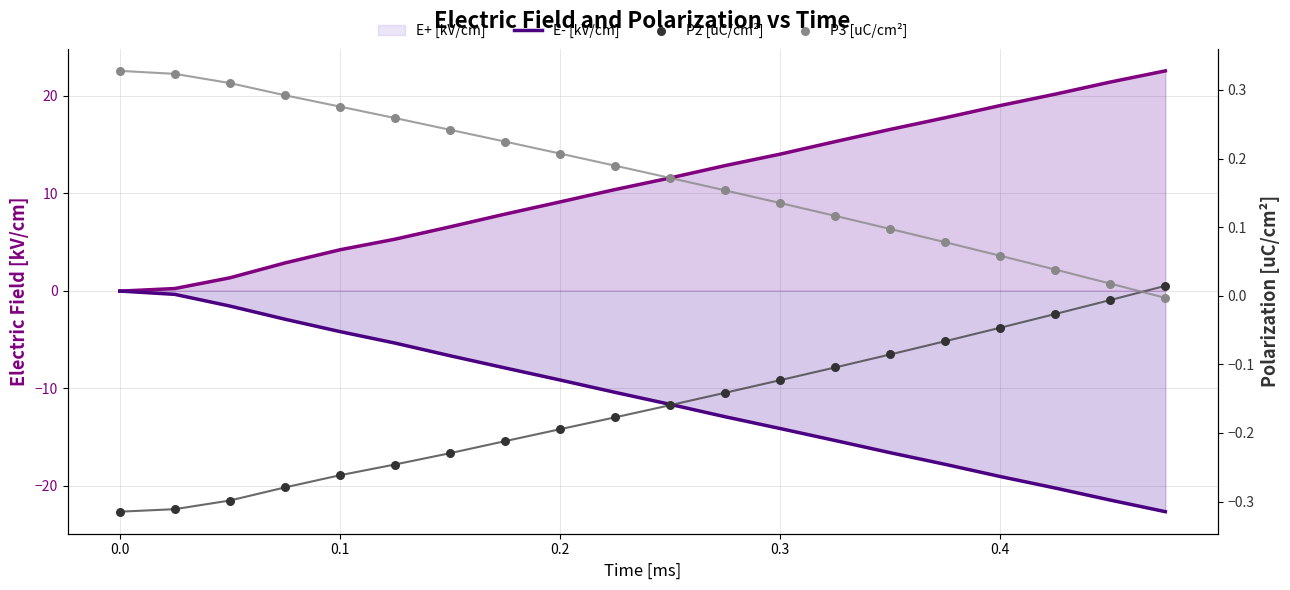

At how many categories does at least one series exceed 14?

7